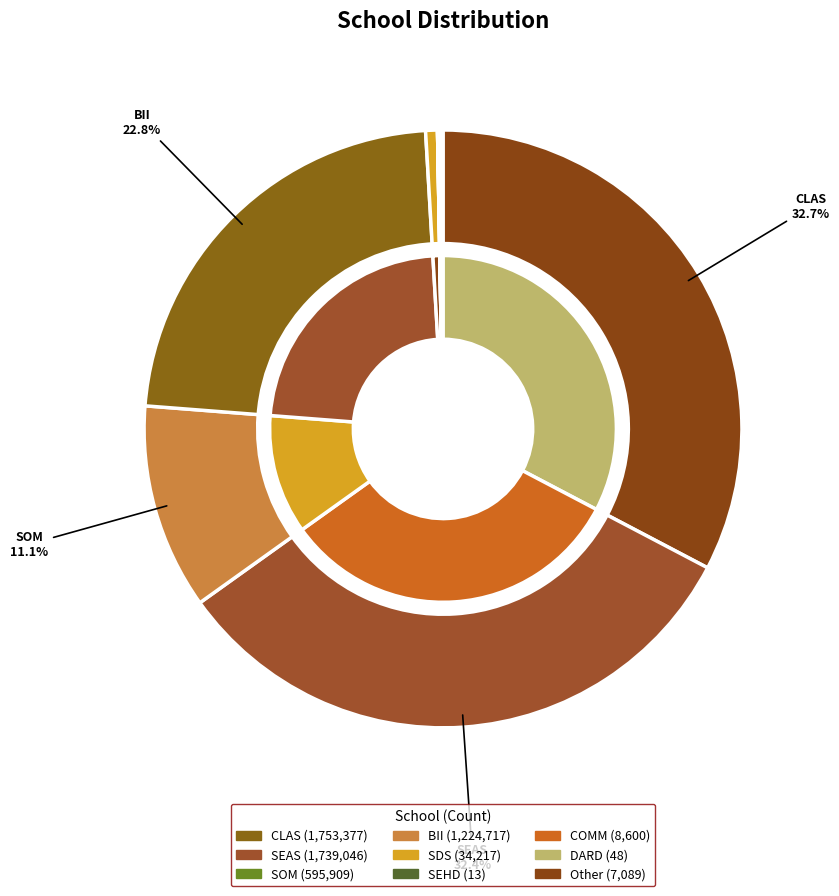

What portion of the pie excludes SDS?

99.4%